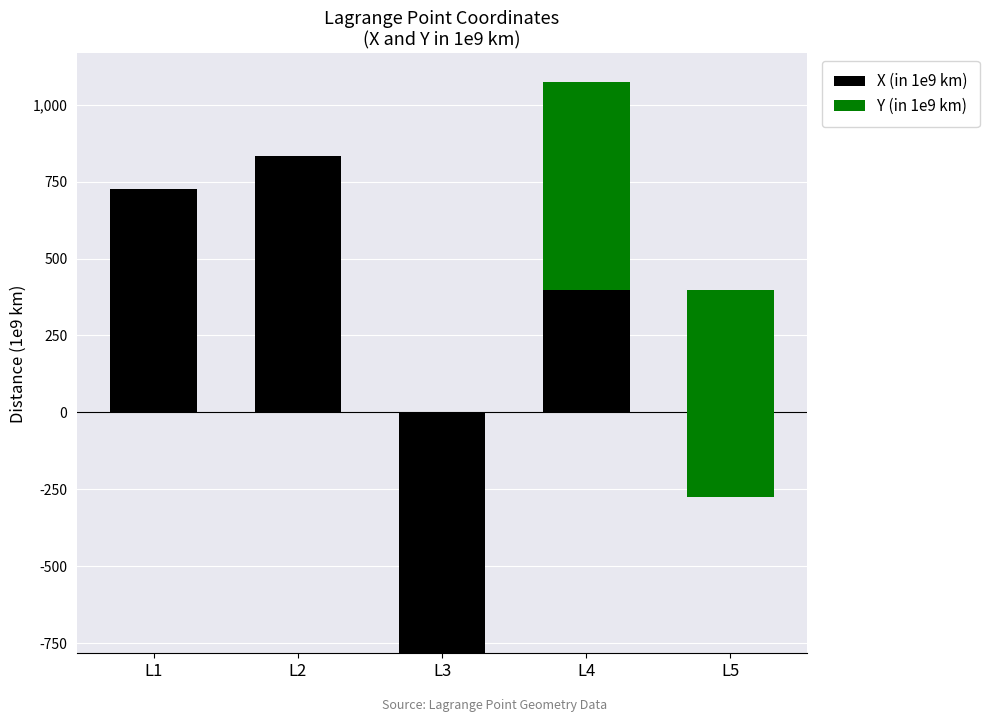

Reading right to left, extract all data points from this chart.

X (in 1e9 km): L5=398.7	L4=398.7	L3=-783.3	L2=834.2	L1=727.3
Y (in 1e9 km): L5=-675.5	L4=675.5	L3=0.0	L2=0.0	L1=0.0